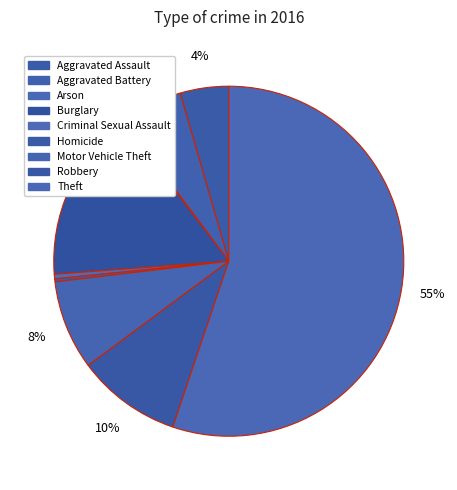

Combined, do Robbery and Aggravated Battery account for over 50%?

No